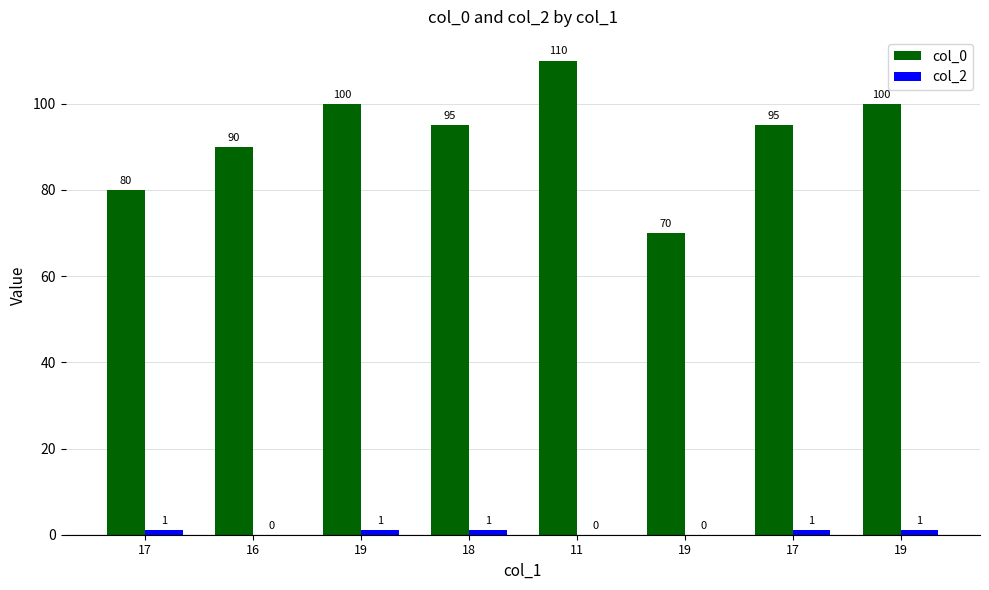

At how many categories does at least one series exceed 28?

8